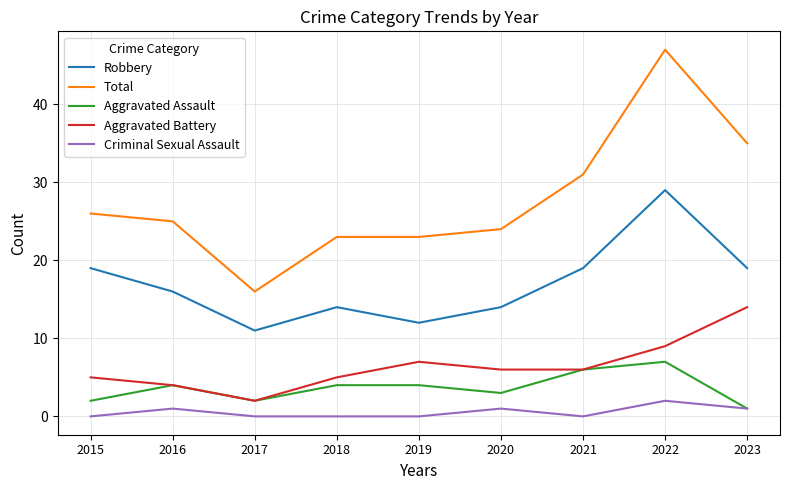

Reading left to right, list all the values displayed in this chart.

Robbery: 2015=19	2016=16	2017=11	2018=14	2019=12	2020=14	2021=19	2022=29	2023=19
Total: 2015=26	2016=25	2017=16	2018=23	2019=23	2020=24	2021=31	2022=47	2023=35
Aggravated Assault: 2015=2	2016=4	2017=2	2018=4	2019=4	2020=3	2021=6	2022=7	2023=1
Aggravated Battery: 2015=5	2016=4	2017=2	2018=5	2019=7	2020=6	2021=6	2022=9	2023=14
Criminal Sexual Assault: 2015=0	2016=1	2017=0	2018=0	2019=0	2020=1	2021=0	2022=2	2023=1